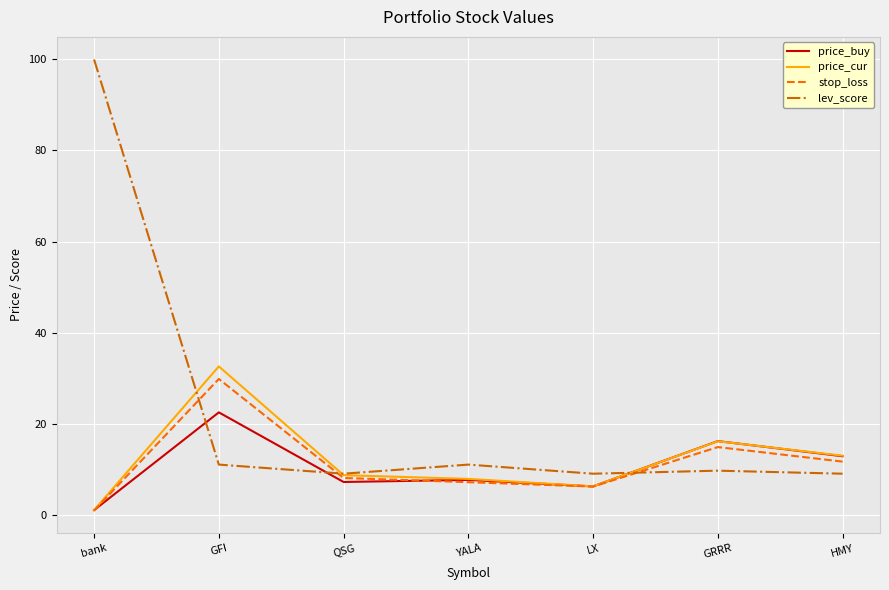

What is the greatest value displayed?

100.0